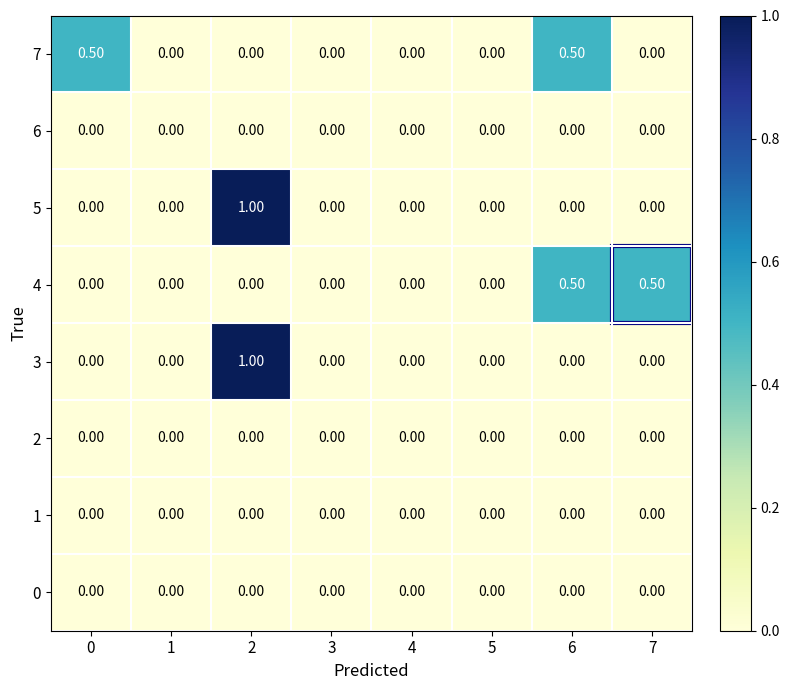

What is the difference between the highest and lowest values at 7?

0.5